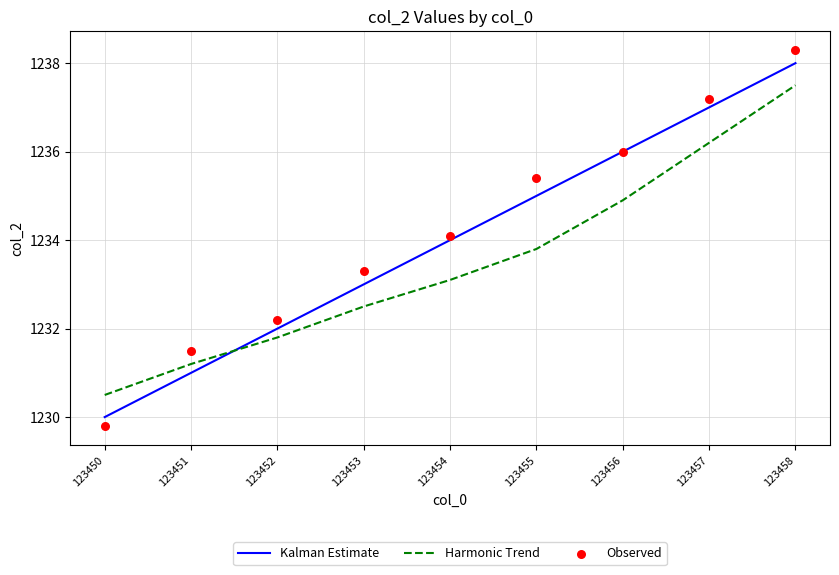

What is the total value across all series at 123453?

3698.8